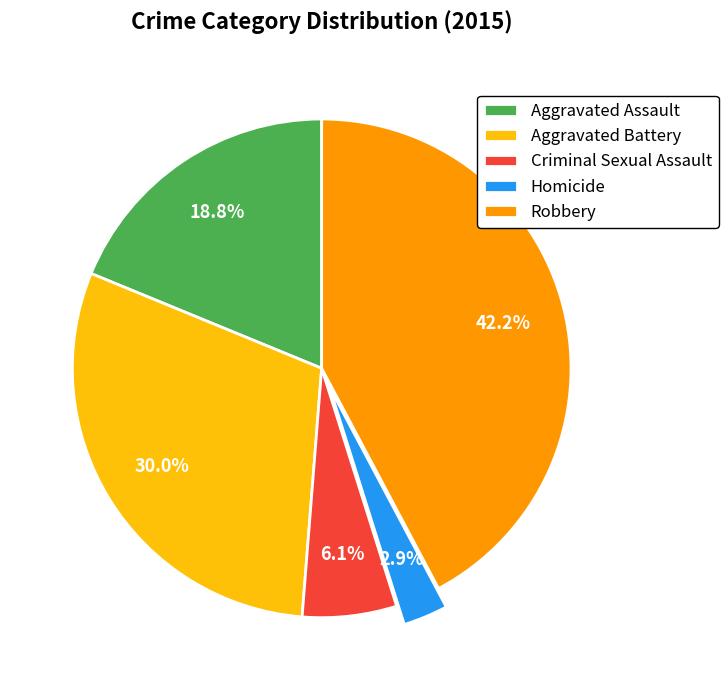

Rank the categories by value from highest to lowest.

Robbery, Aggravated Battery, Aggravated Assault, Criminal Sexual Assault, Homicide